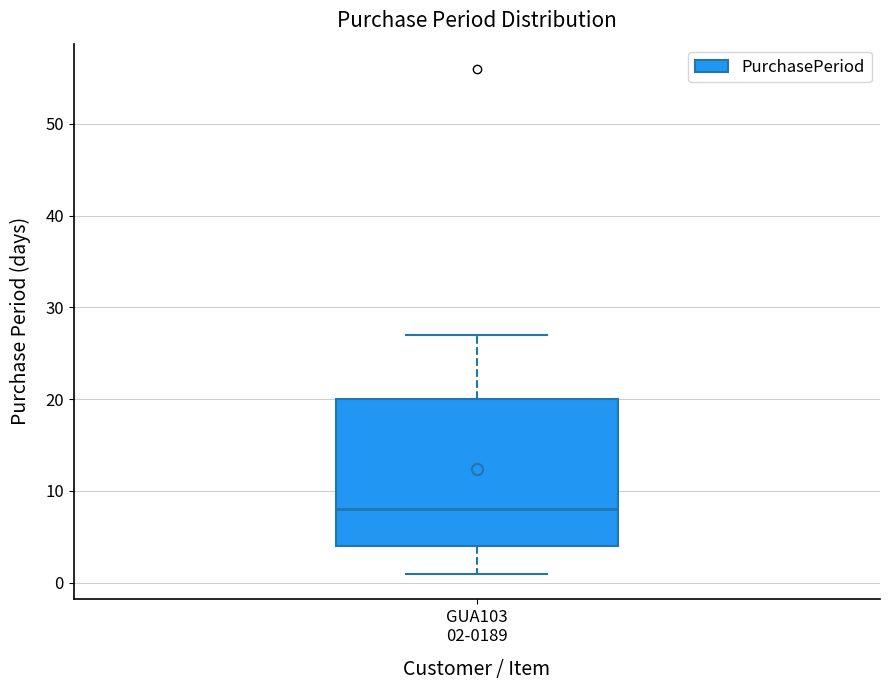

Transcribe this box plot: give where the median line is, the range the box spans, and where the two whiskers end, as read against the y-axis. The values are not printed on the chart, so give them approximately, as read against the axis.

median 8, box 4 to 20, whiskers 1 to 27